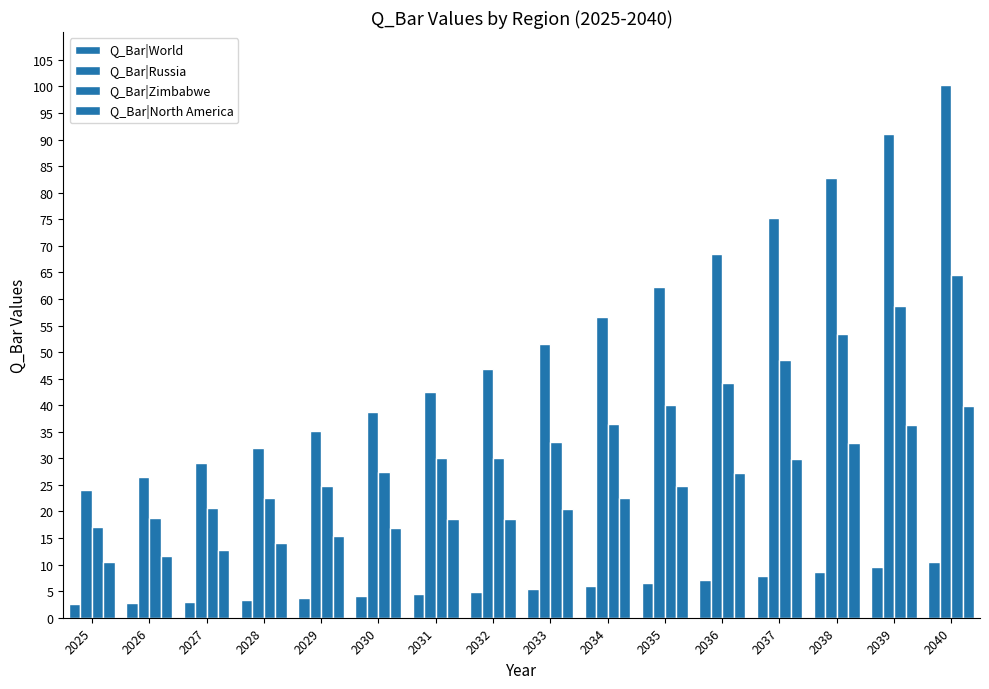

How many bars are there in each group?

4